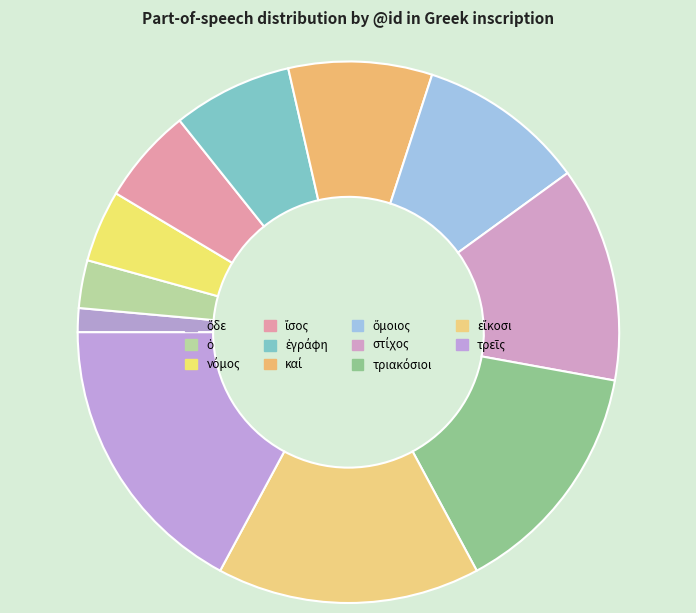

True or false: ὅδε accounts for 14% of the total.

False